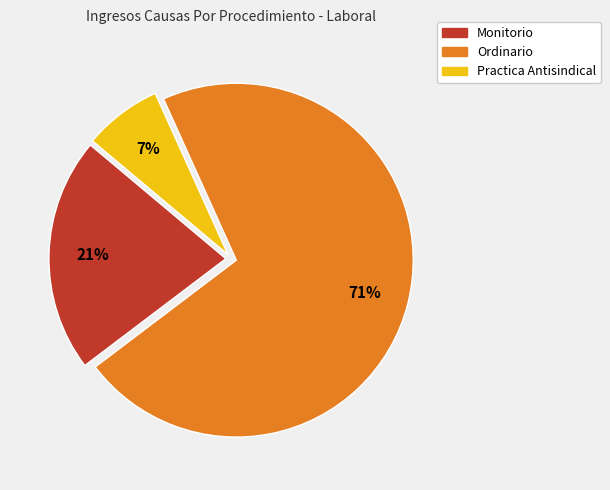

Which category has the smallest portion of the pie?

Practica Antisindical